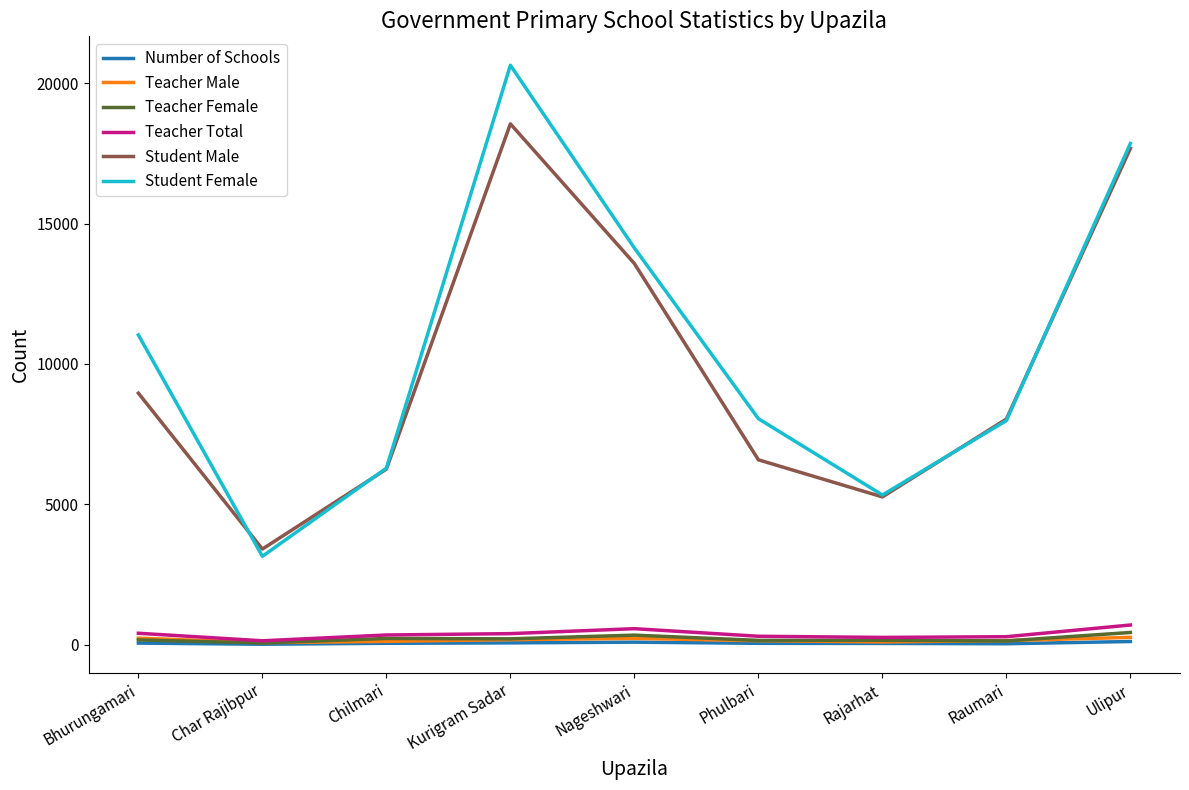

True or false: Teacher Female and Student Male intersect in this chart.

False